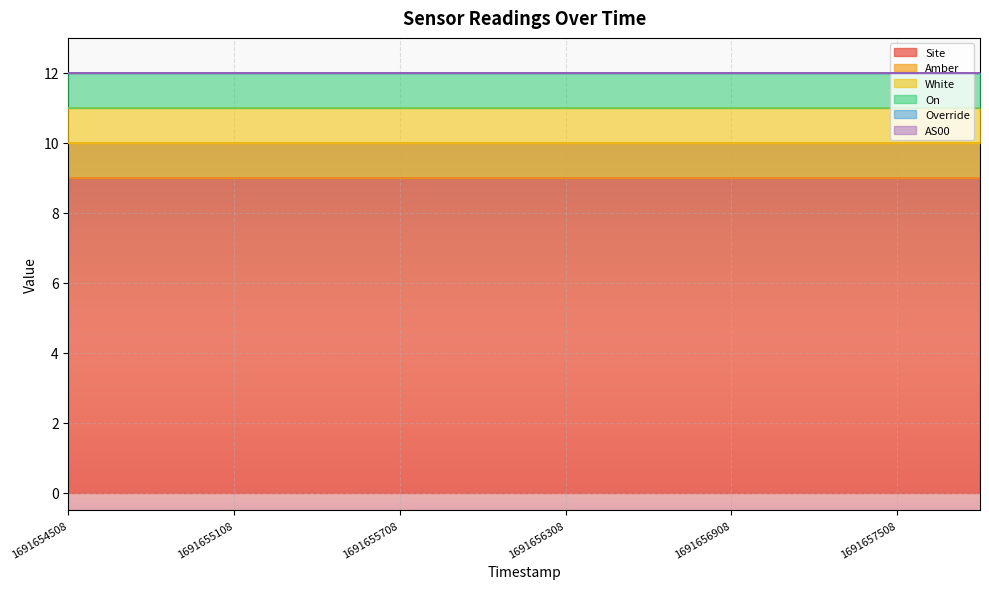

List the series in order of their peak value, lowest first.

Override, AS00, Amber, White, On, Site